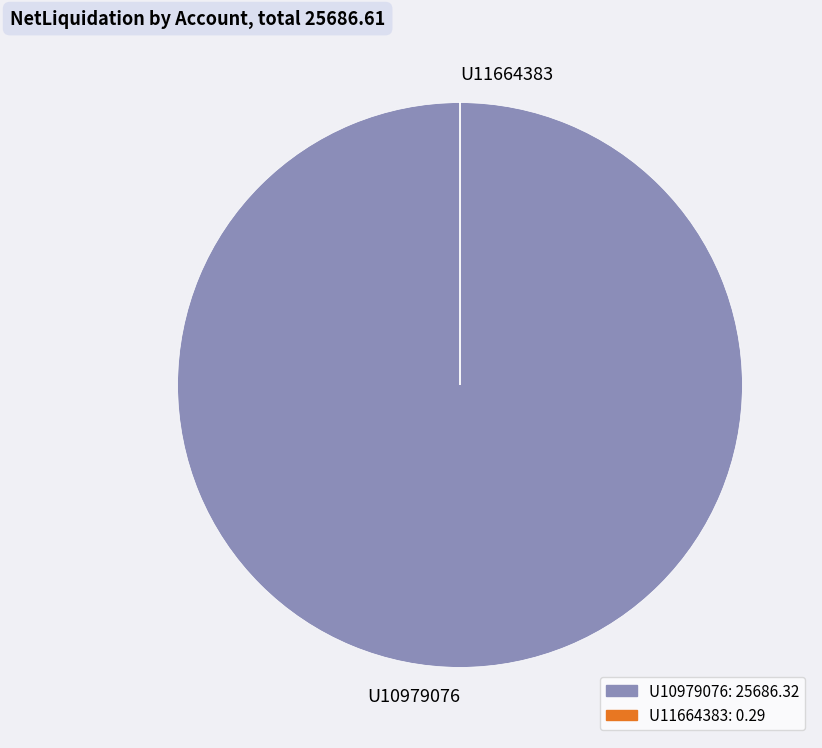

Which slice is the largest?

U10979076